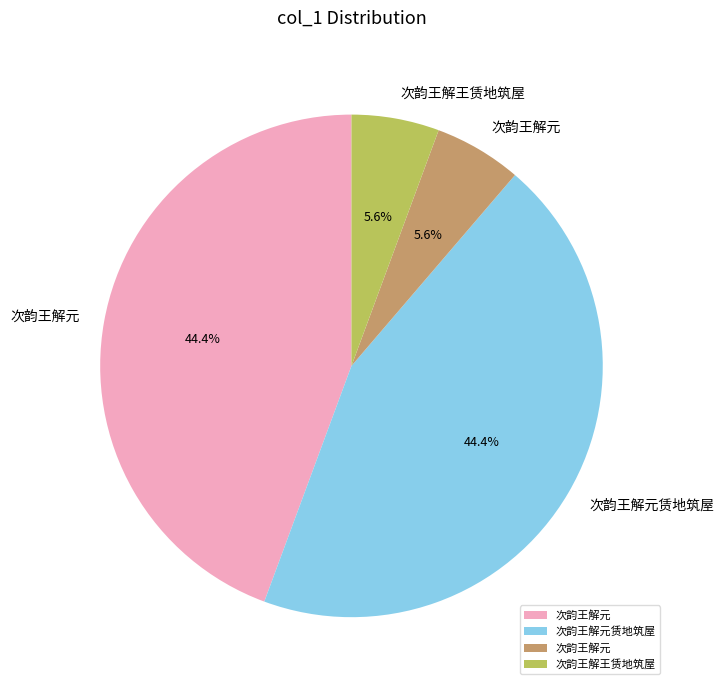

Does any single category account for the majority?

No